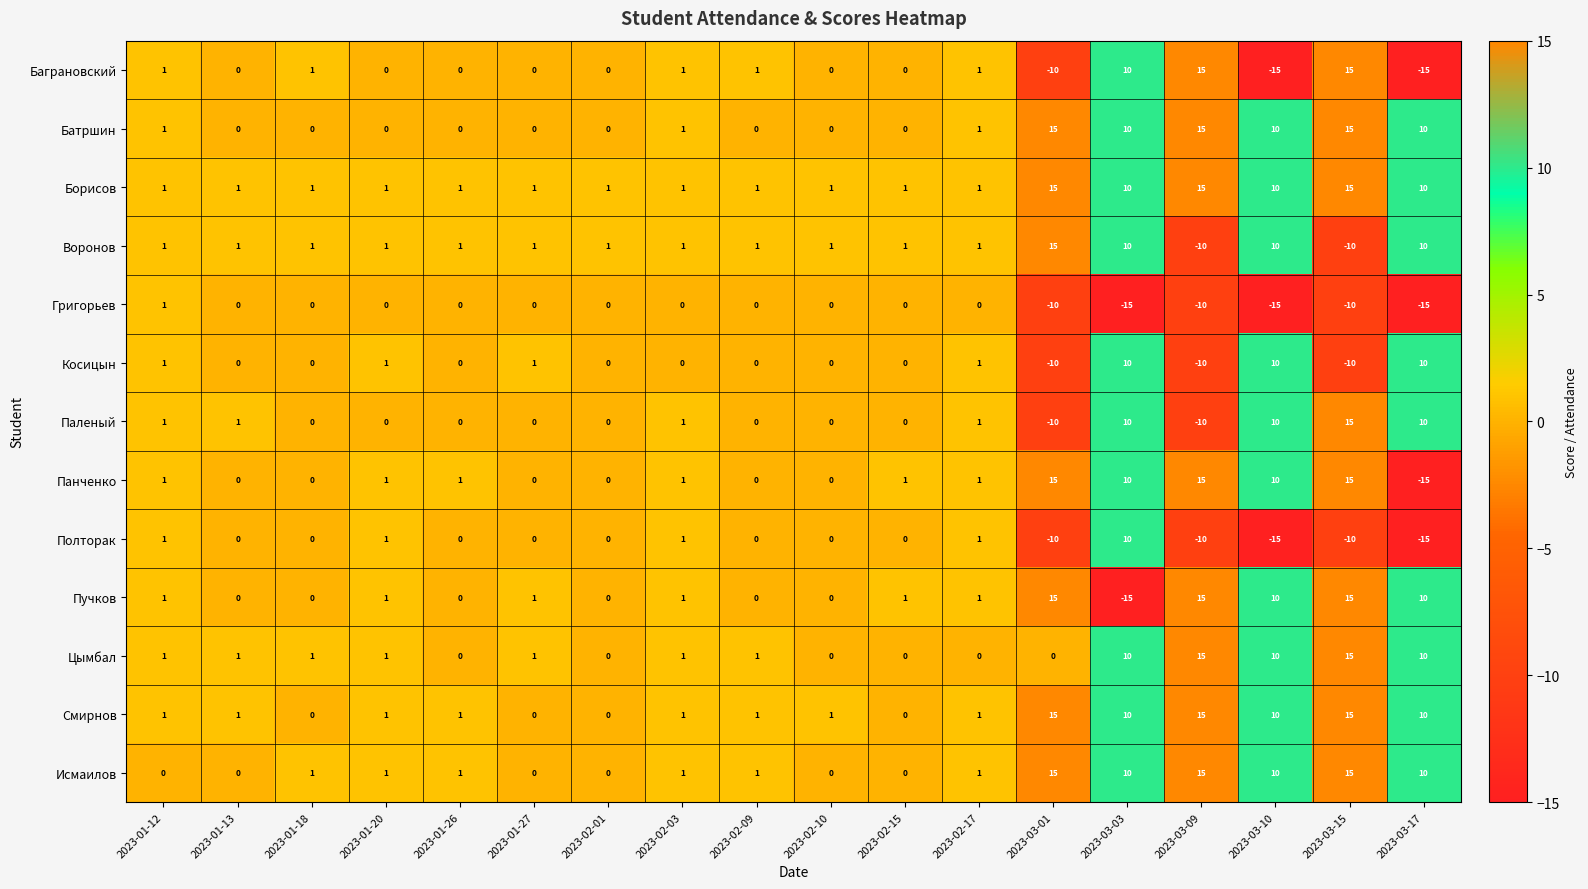

Count the number of categories in the chart.

18